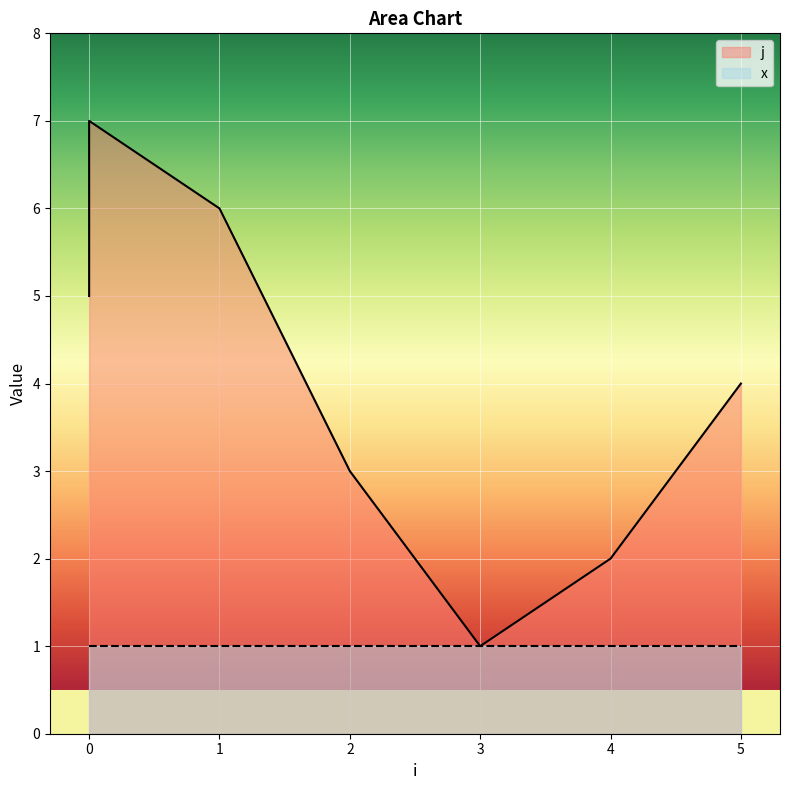

Rank the categories by value from highest to lowest.

0, 1, 0, 5, 2, 4, 3